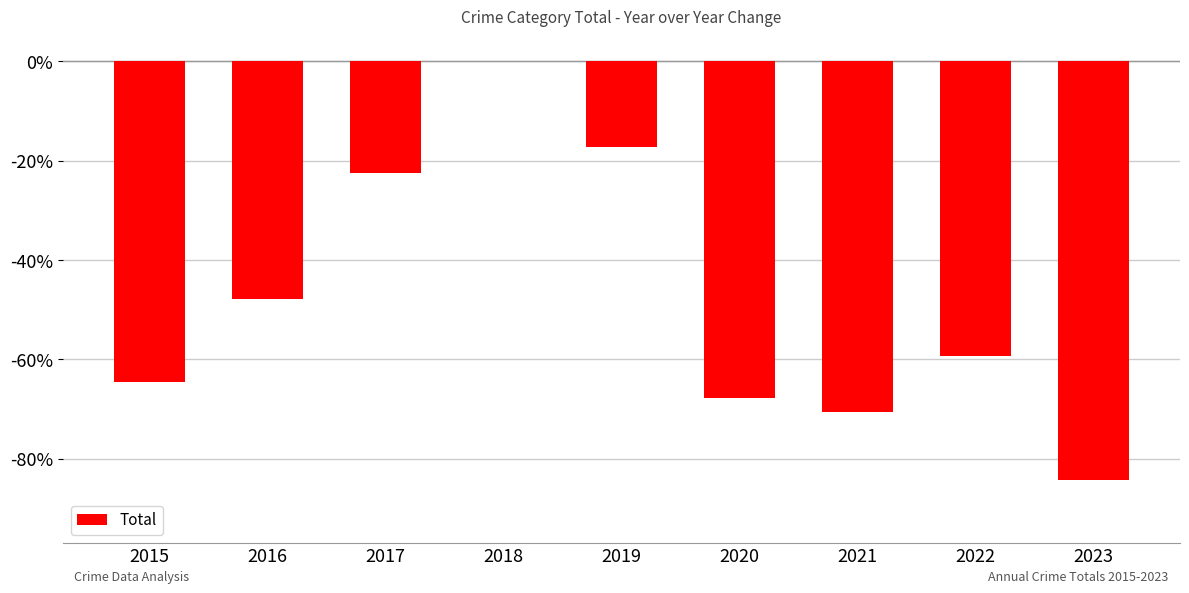

Which category has the highest value across all series?

2018